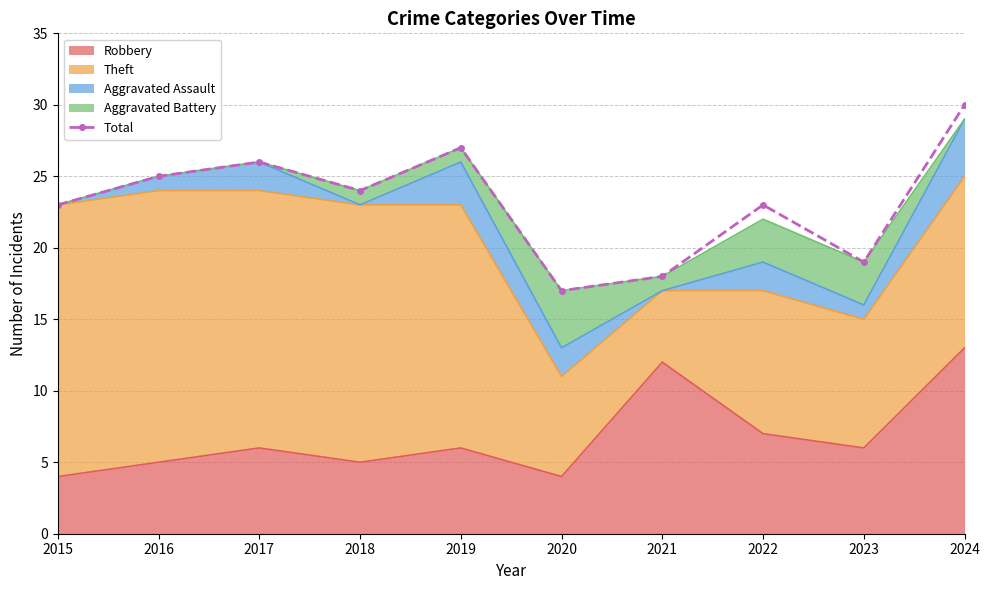

Reading left to right, list all the values displayed in this chart.

23	25	26	24	27	17	18	23	19	30